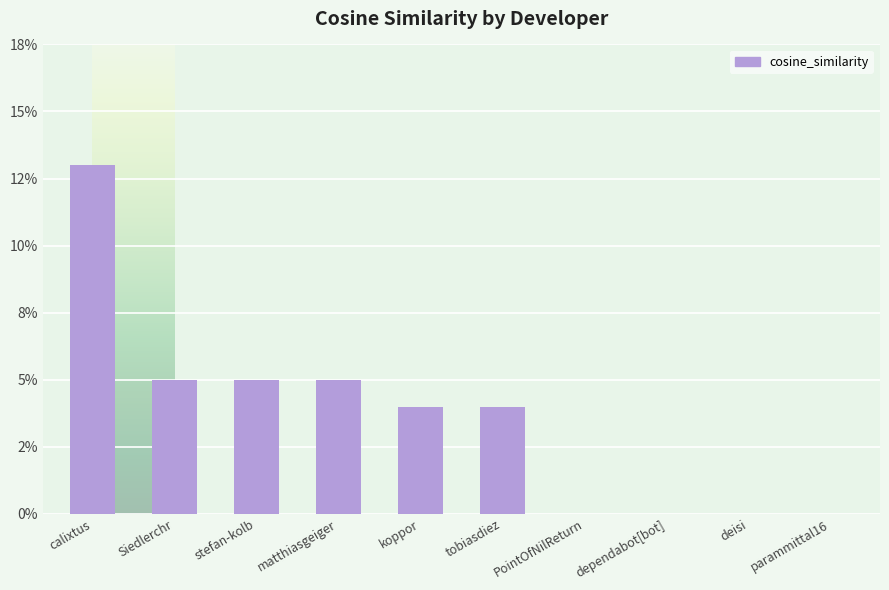

Reading left to right, extract all data points from this chart.

0.1	0.1	0.1	0.1	0.0	0.0	0.0	0.0	0.0	0.0